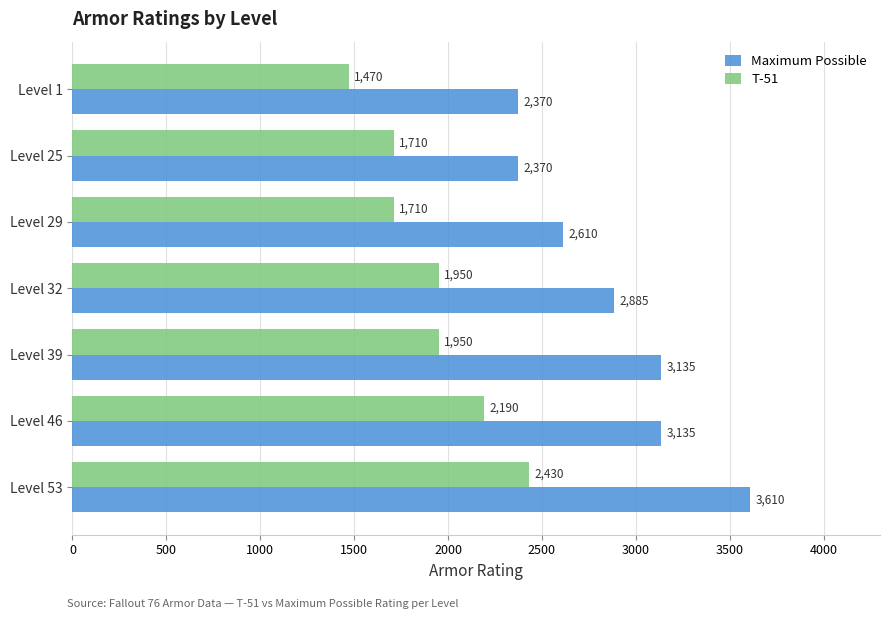

Which series has the widest spread of values?

Maximum Possible